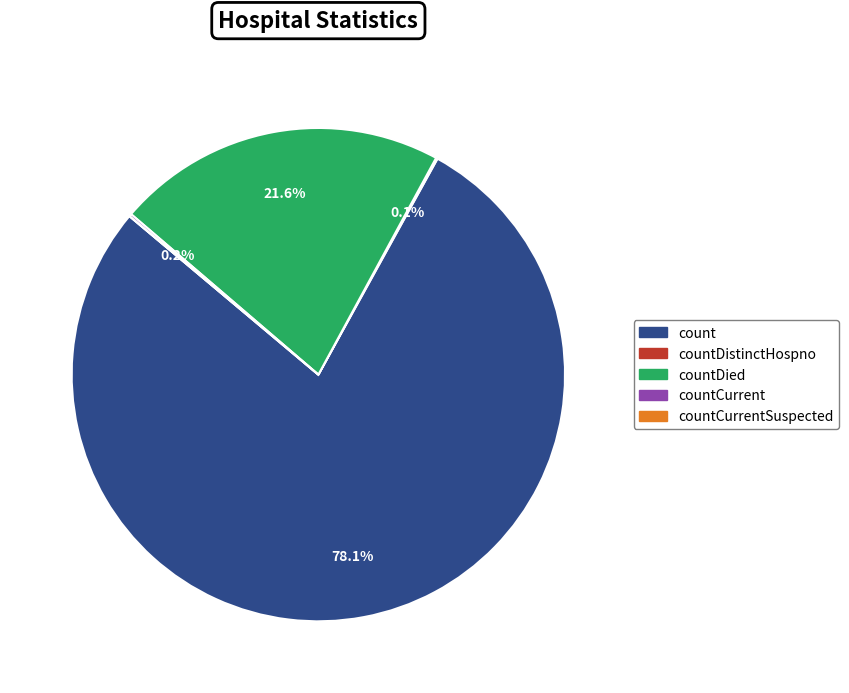

How much of the chart is everything except count?

21.9%